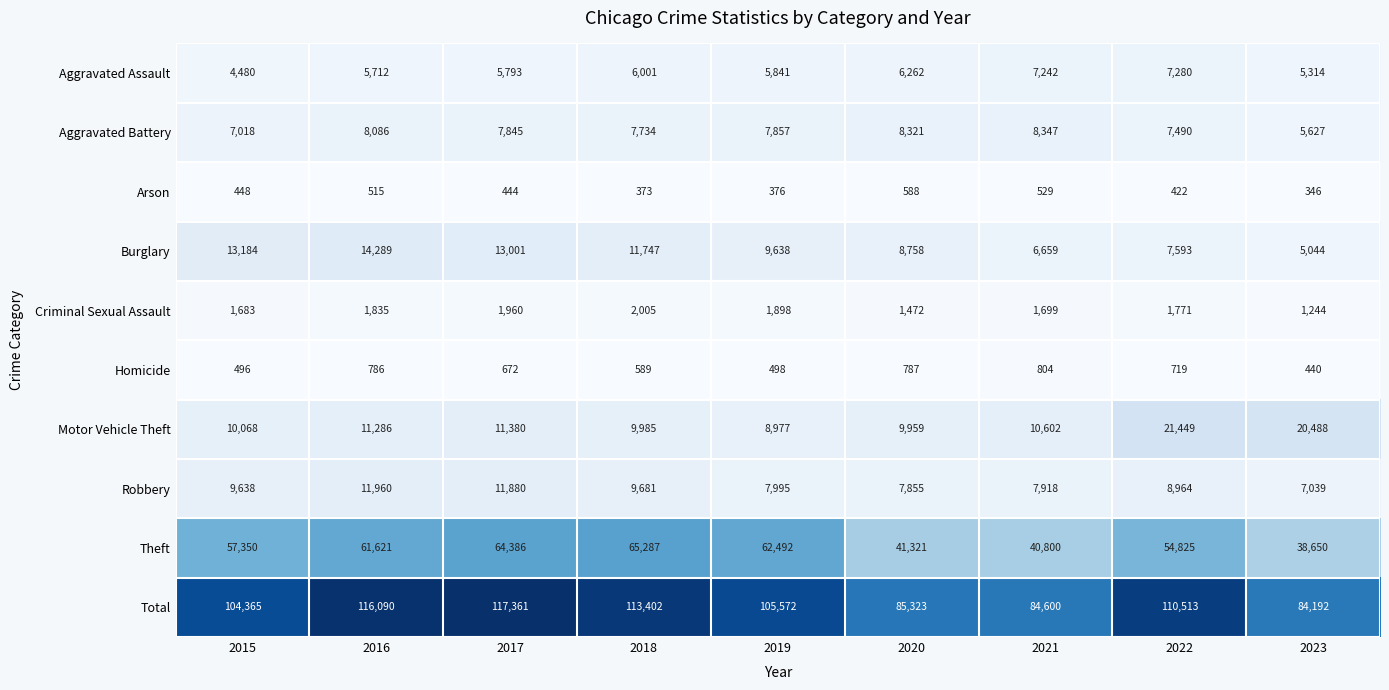

What is the difference between the highest and lowest values at 2020?

84735